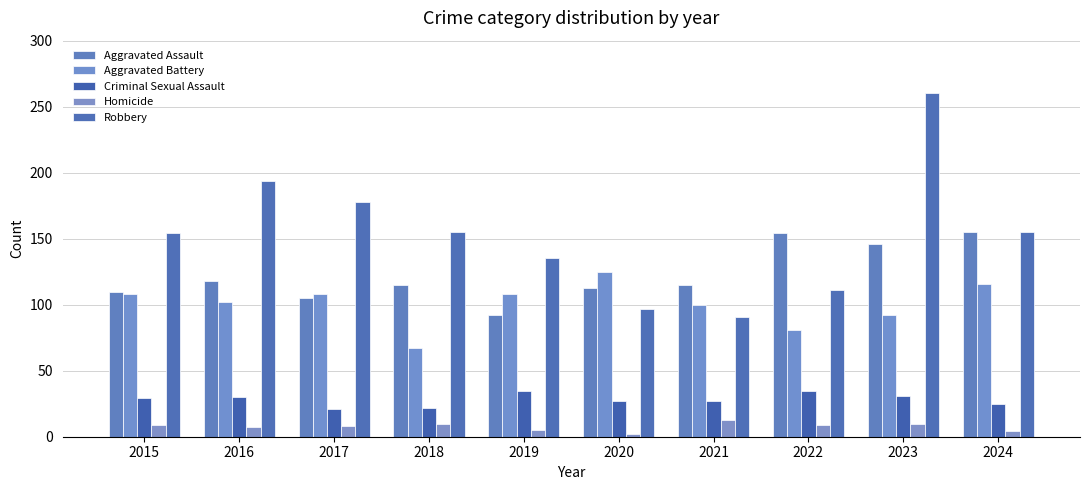

What is the spread (max minus min) of values at 2020?

123